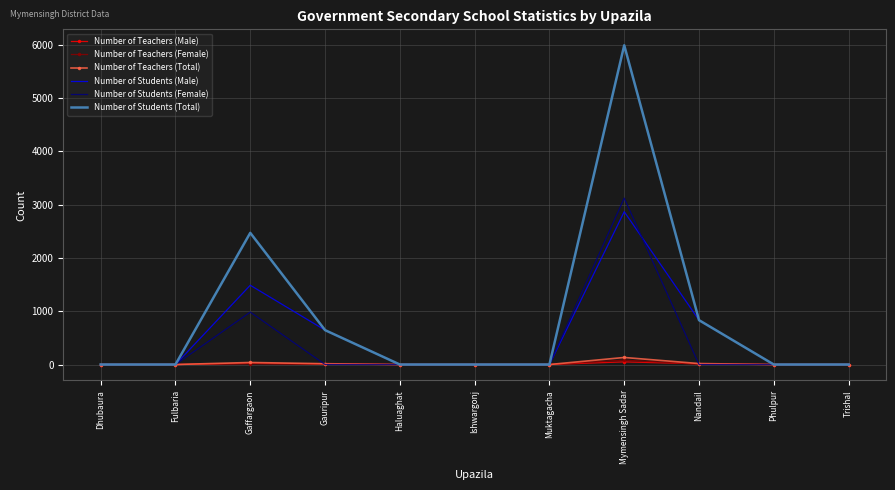

Which series has the largest range (max minus min)?

Number of Students (Total)